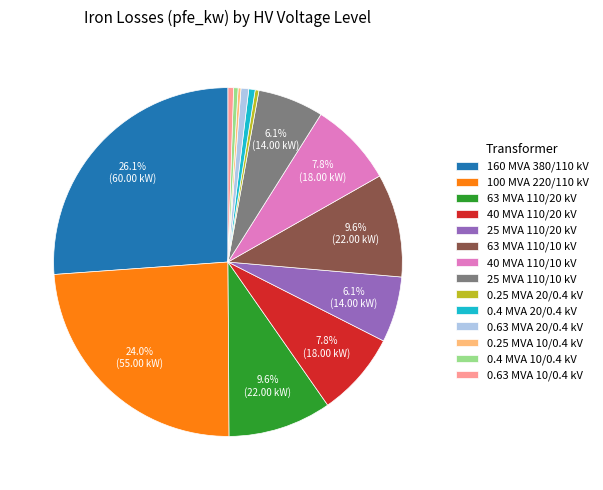

Do 0.25 MVA 20/0.4 kV and 0.4 MVA 20/0.4 kV together represent more than half of the pie?

No